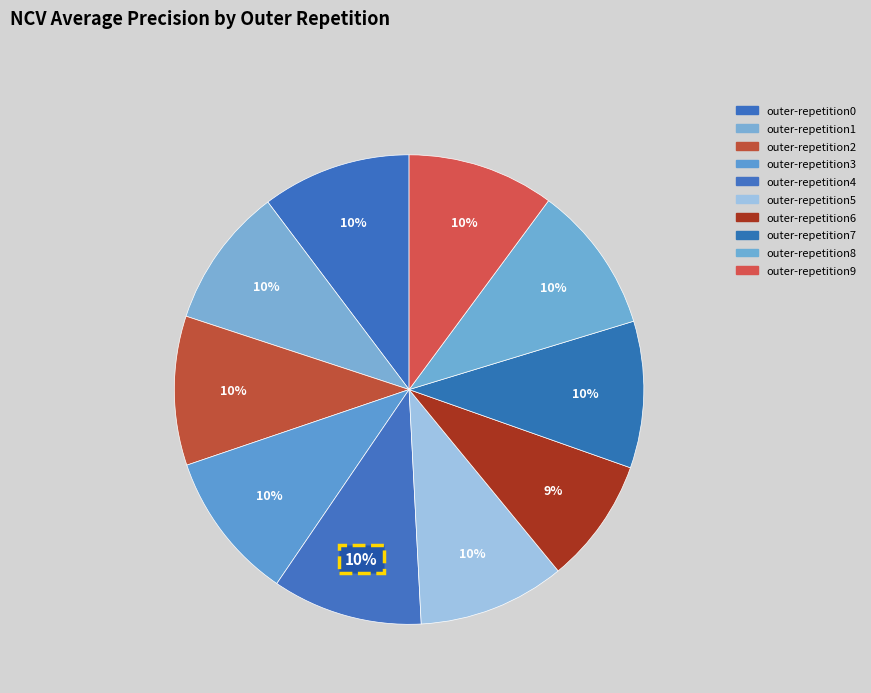

To the nearest percent, what portion does outer-repetition1 represent?

10%